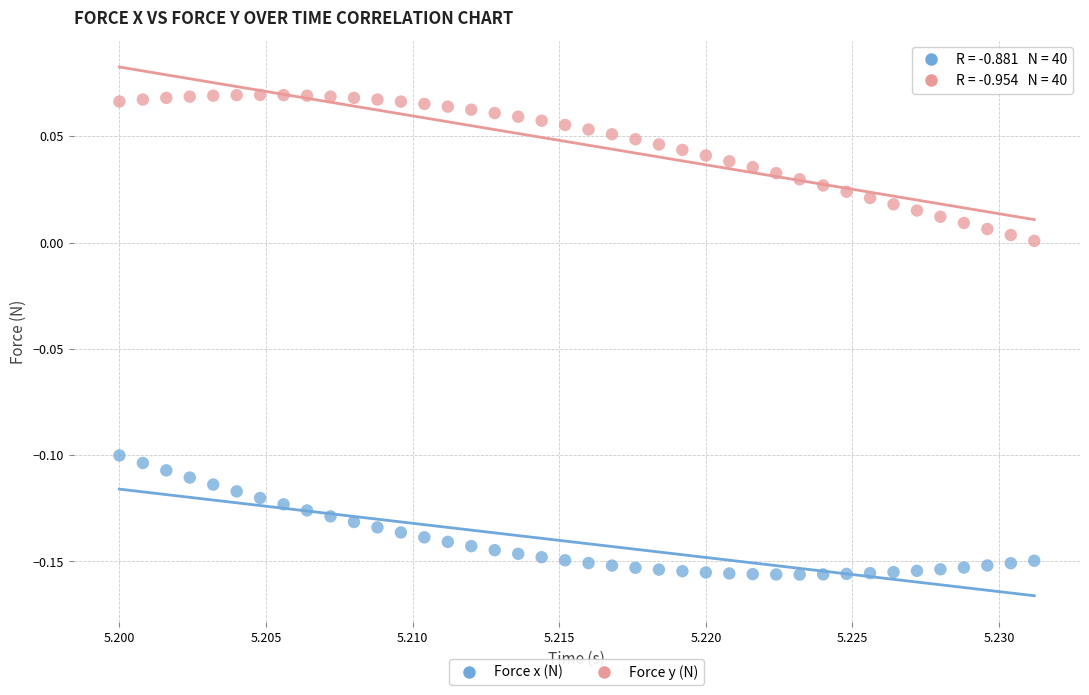

Which series has the largest Y range (max minus min)?

Force y (N)